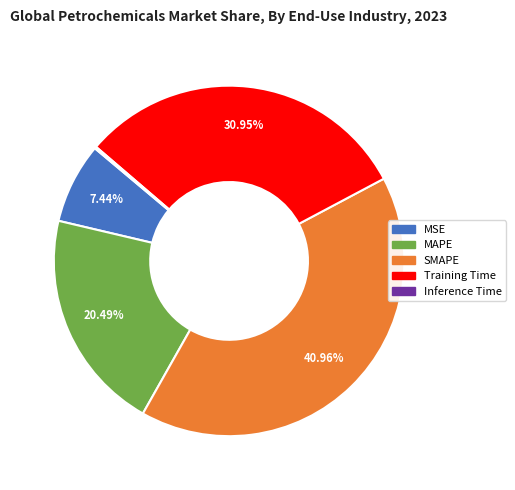

Which has a higher value, MAPE or SMAPE?

SMAPE